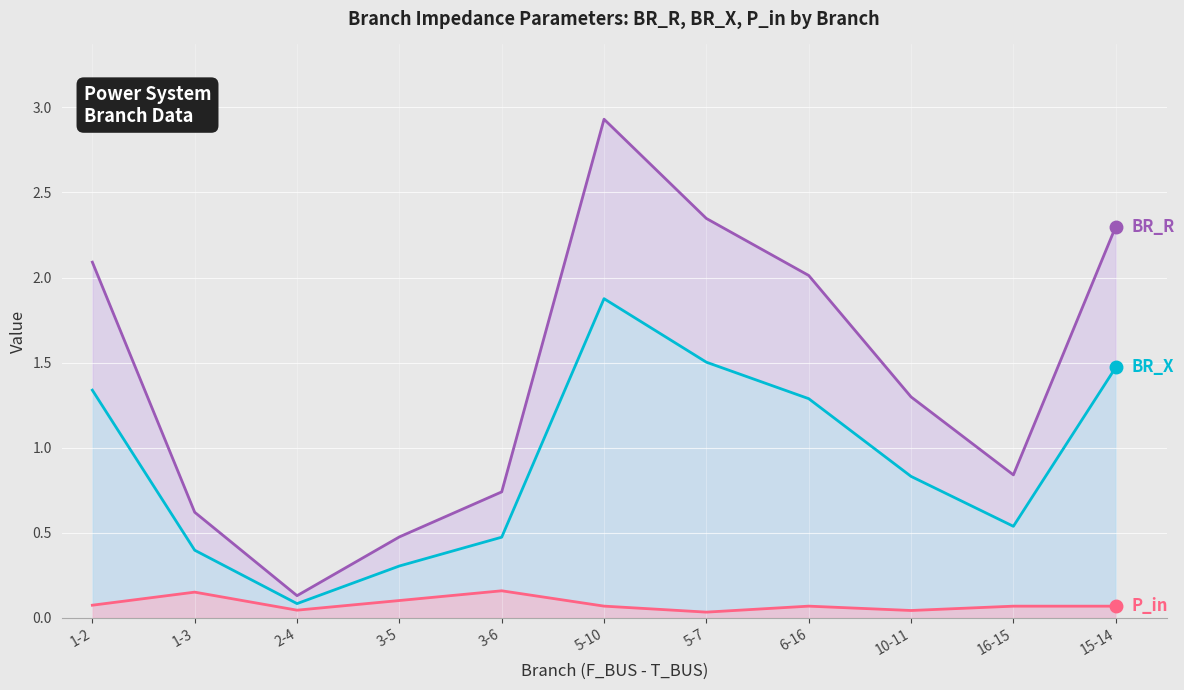

What is the difference between the maximum and minimum values in the BR_X series?

1.8